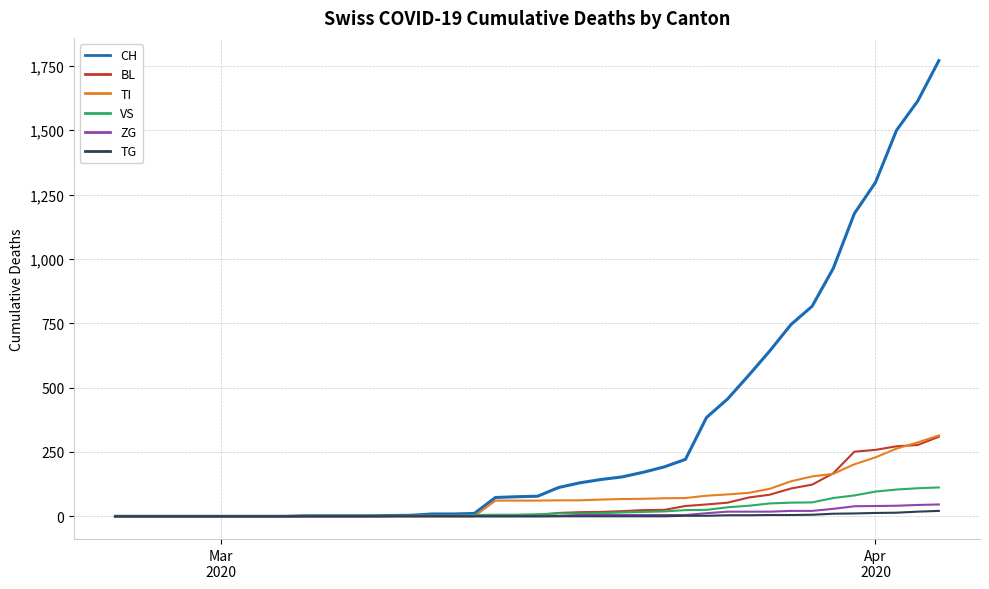

What is the highest value of the VS series?

112